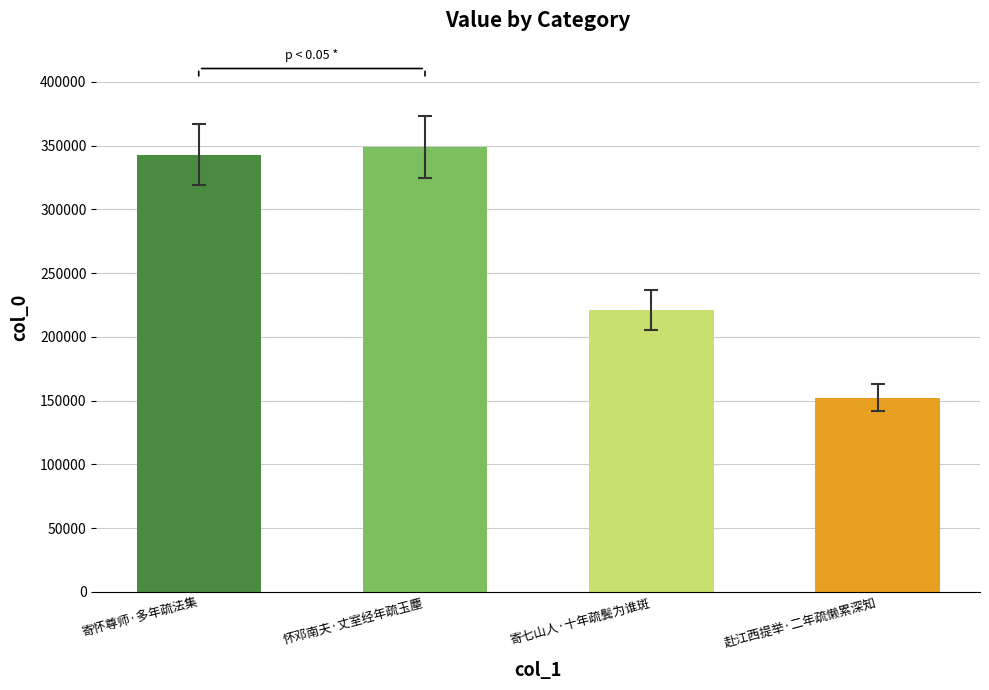

What is the sum of the values at 寄七山人·十年疏鬓为谁斑 and 赴江西提举·二年疏懒累深知?

373521